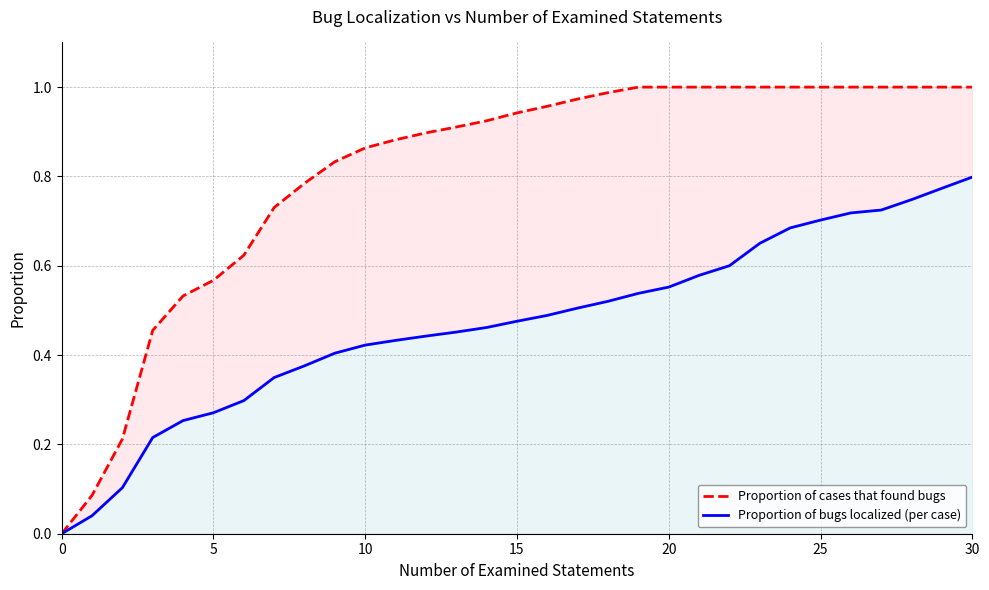

What is the sum of the Proportion of cases that found bugs values at 30 and 27?

2.0